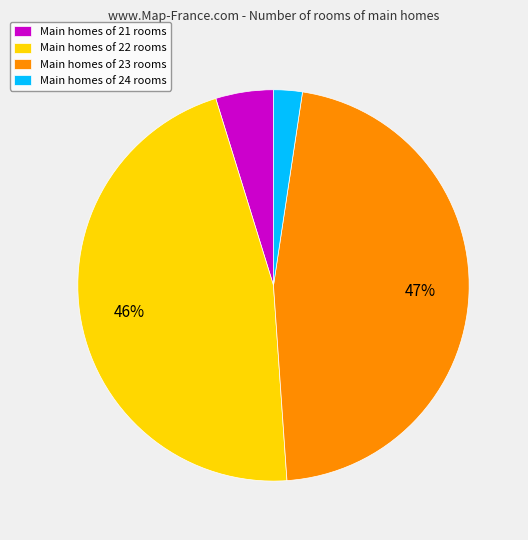

What is the smallest slice in the pie chart?

Main homes of 24 rooms